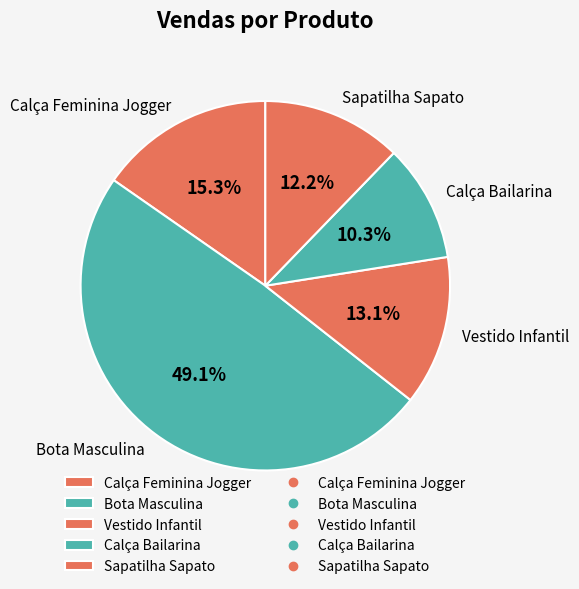

What percentage is the Calça Feminina Jogger slice, to the nearest percent?

15%